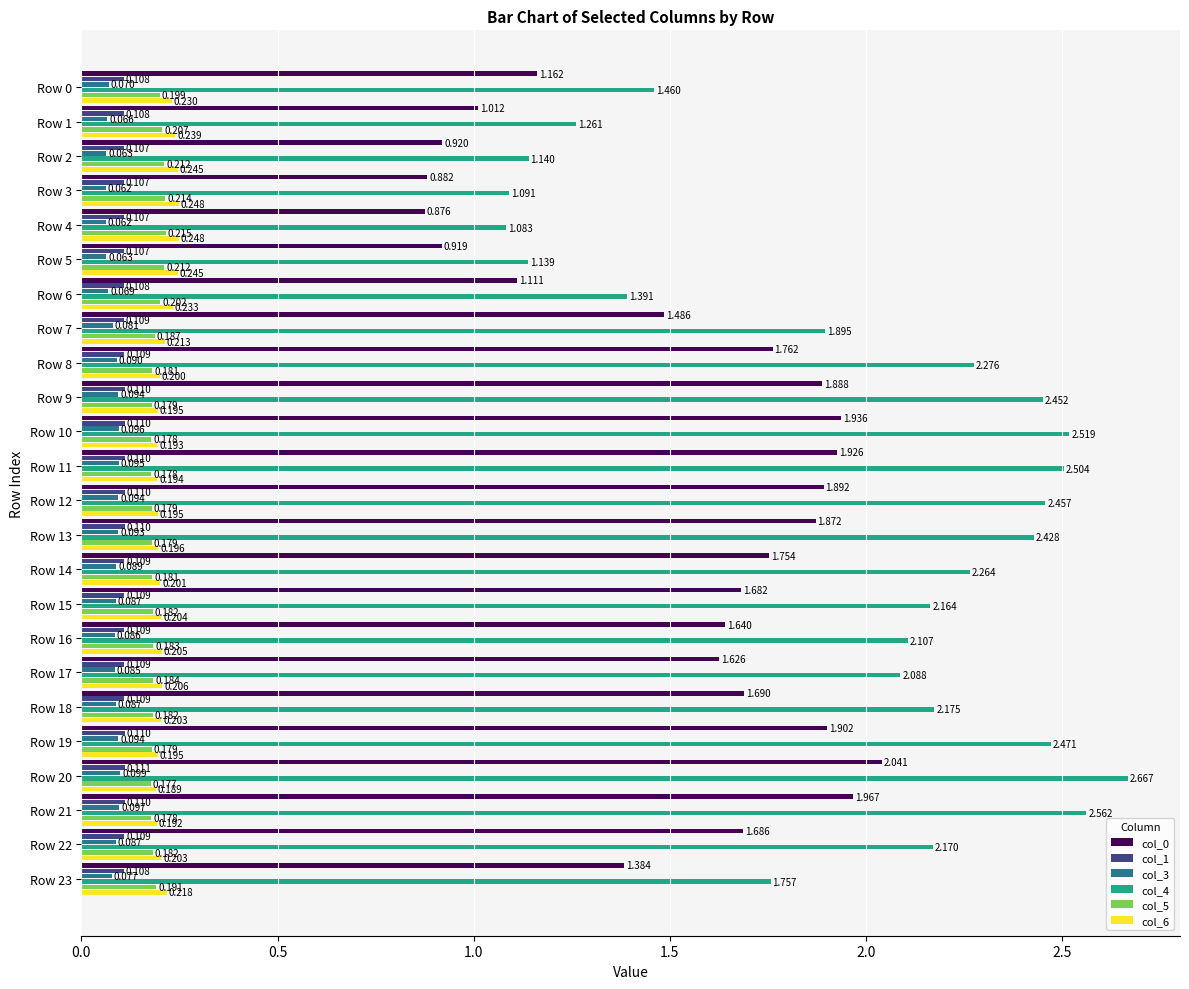

Is the value of col_1 at Row 11 greater than the value of col_0 at Row 11?

No